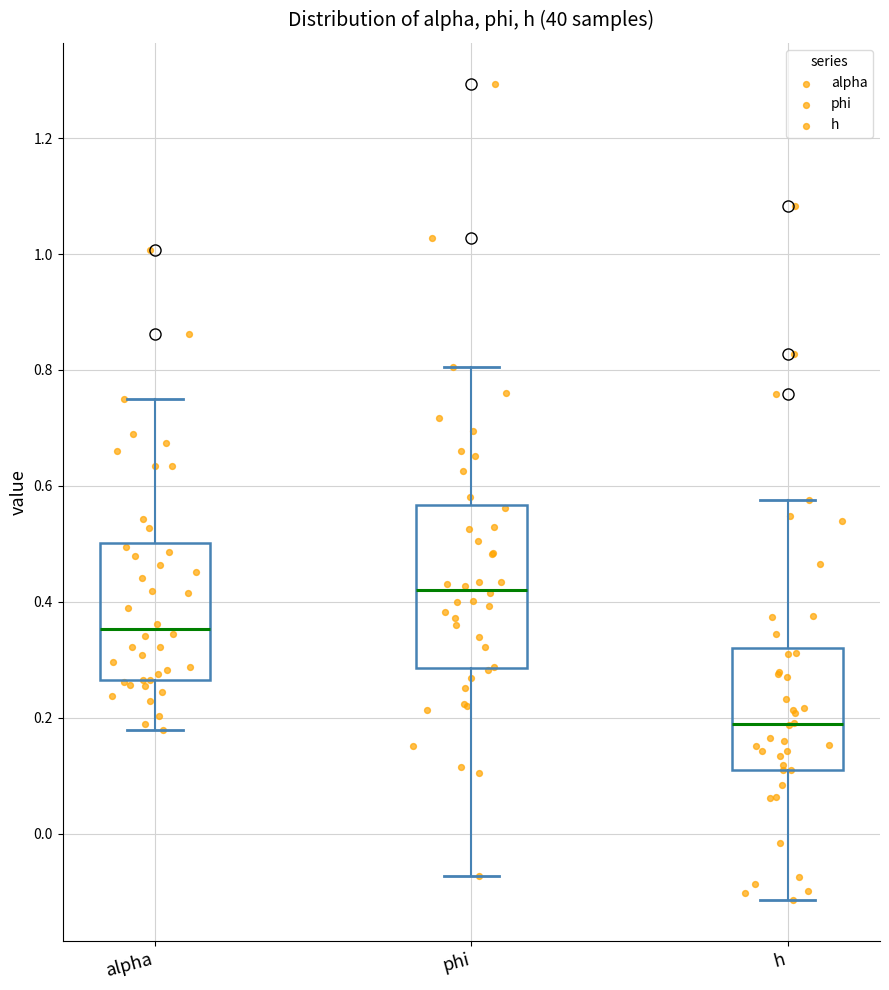

Where does the lower whisker of the box for alpha end on the y-axis? The values are not printed on the chart, so give them approximately, as read against the axis.

0.18